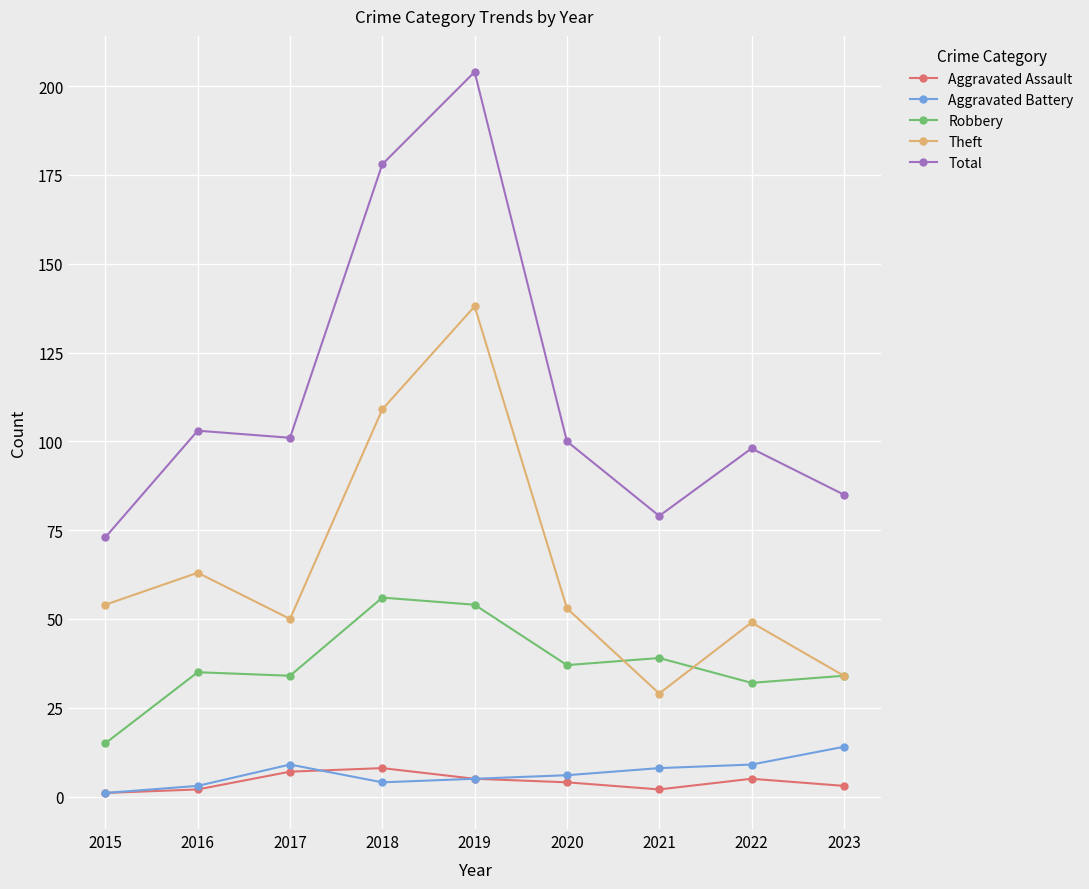

What is the difference between the maximum and second lowest values in the Theft series?

104